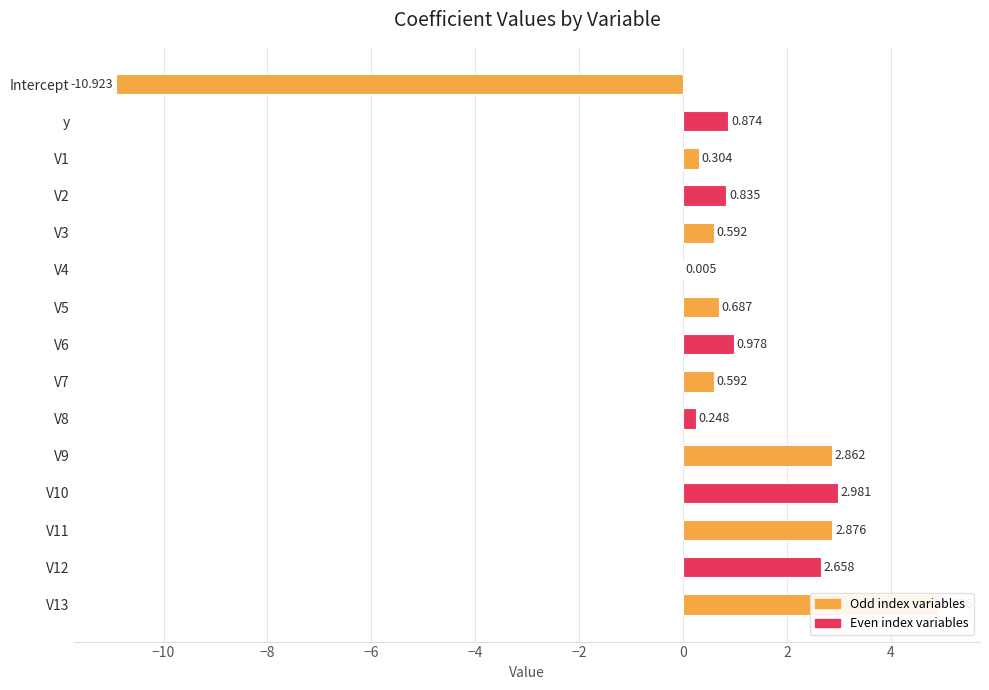

Between V9 and V3, which is larger?

V9